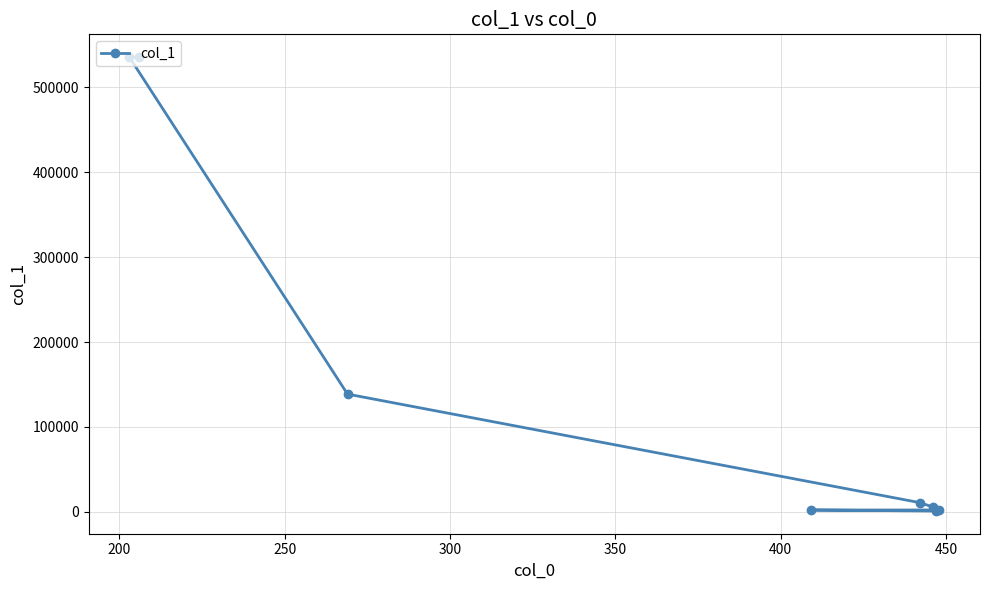

What is the value of the 2nd point from the left?

535684.4